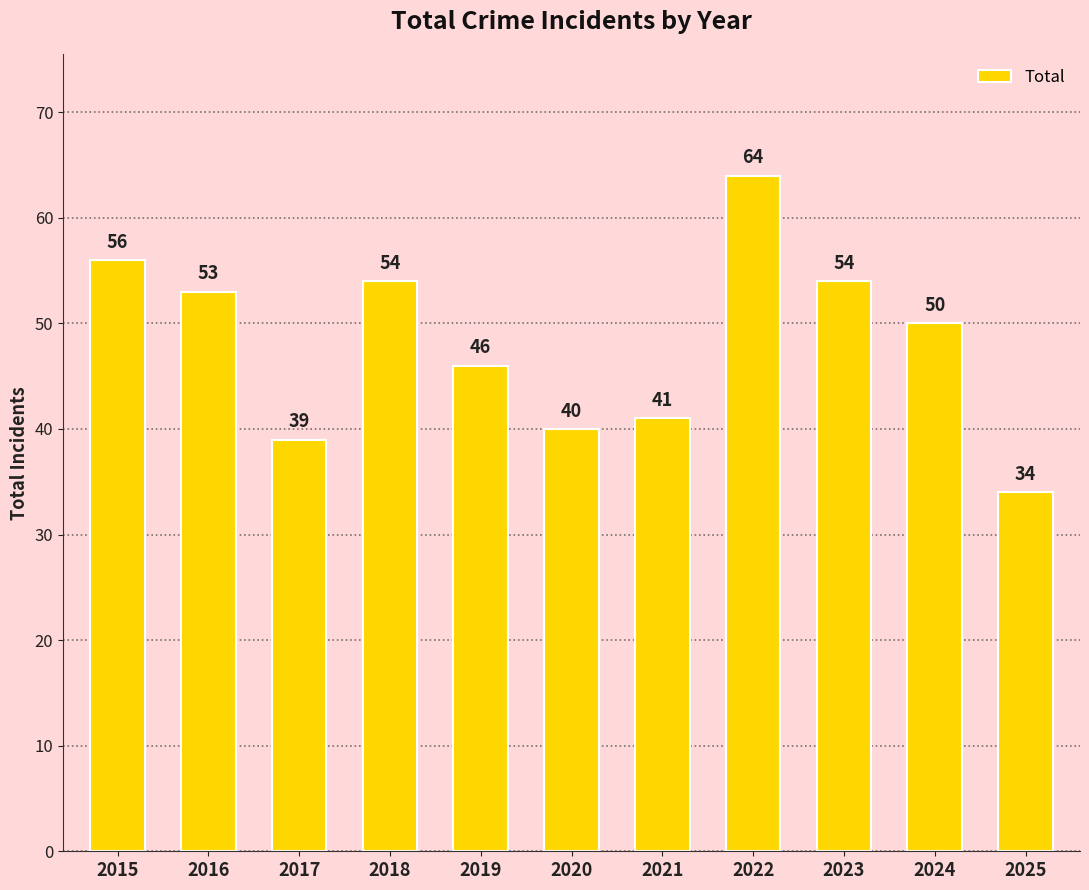

At which label is the value closest to 49?

2024